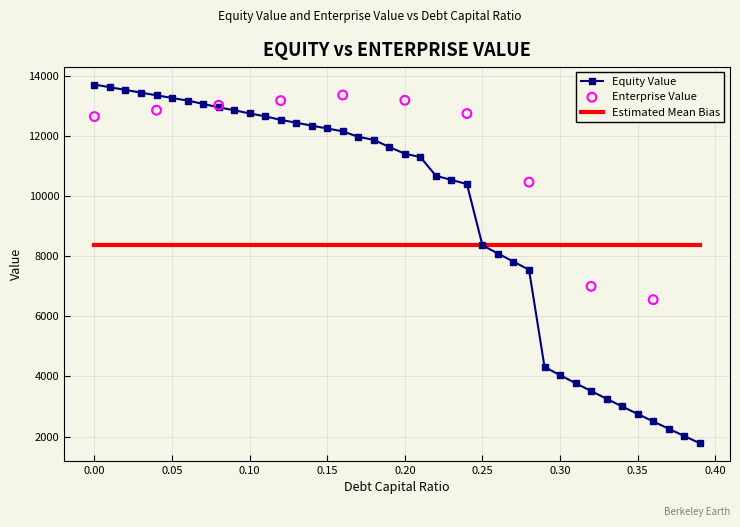

Which series has the widest spread of Y values?

equity_value